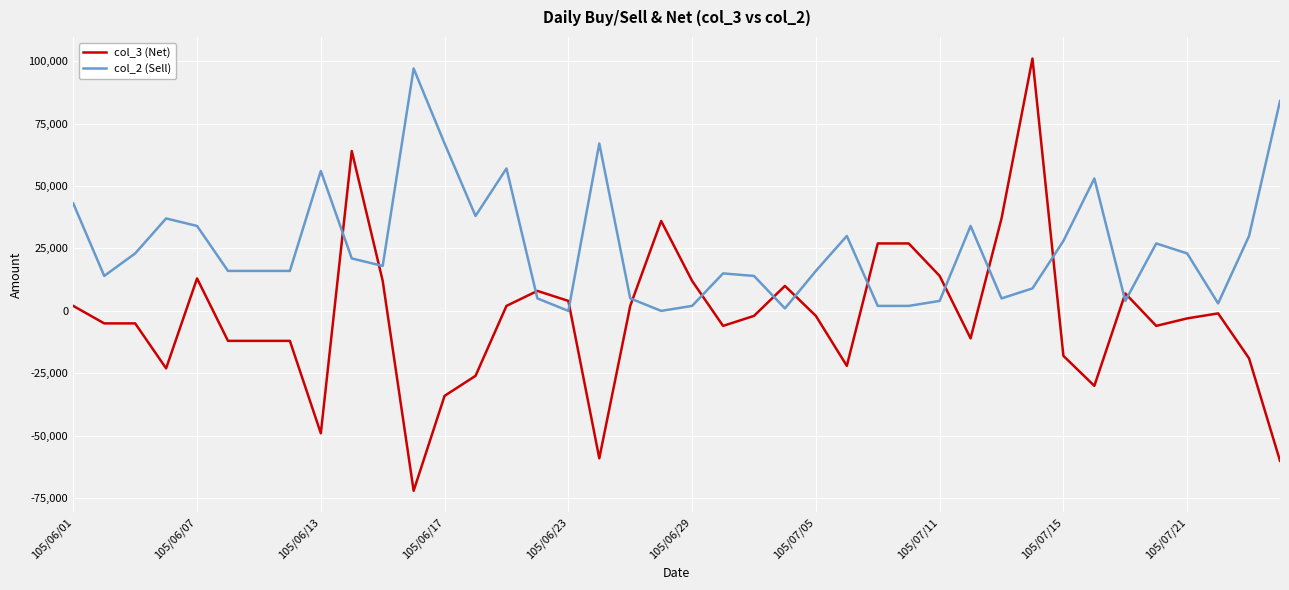

Which series ends up on top after the final intersection of col_3 (Net) and col_2 (Sell)?

col_2 (Sell)